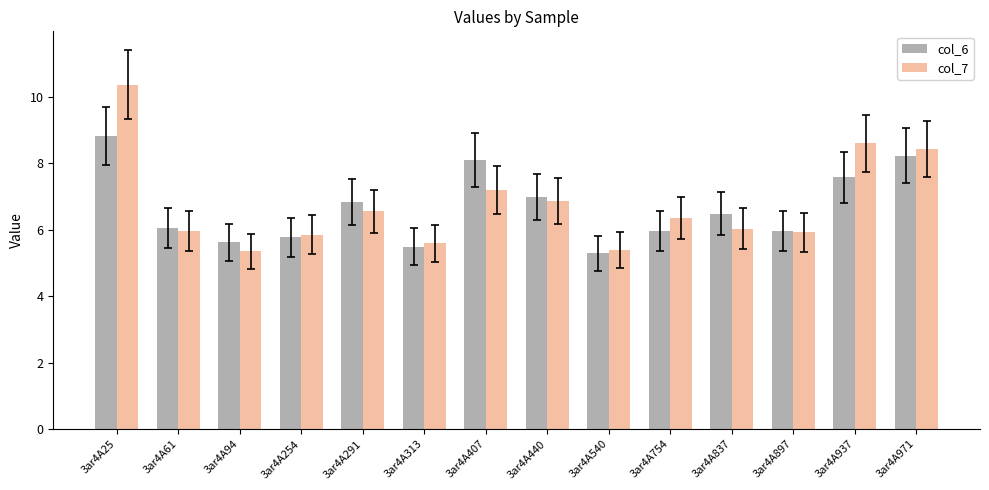

What is the difference between the maximum and second lowest values in the col_7 series?

5.0